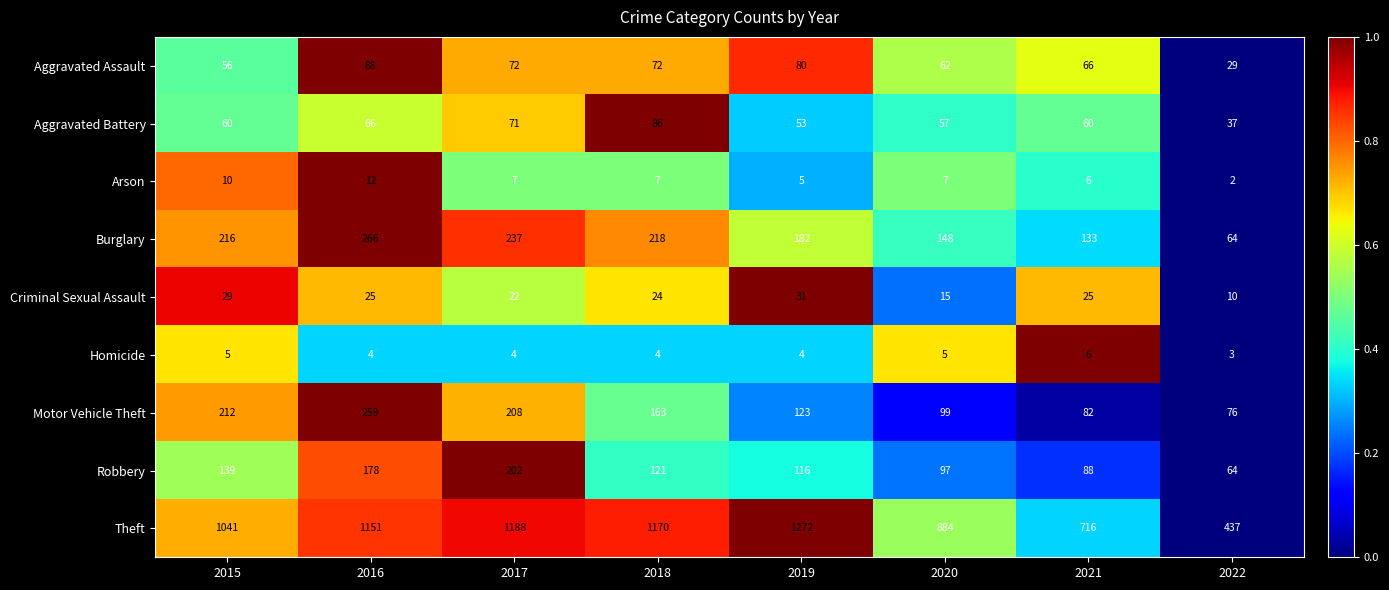

What is the maximum value for Burglary?

266